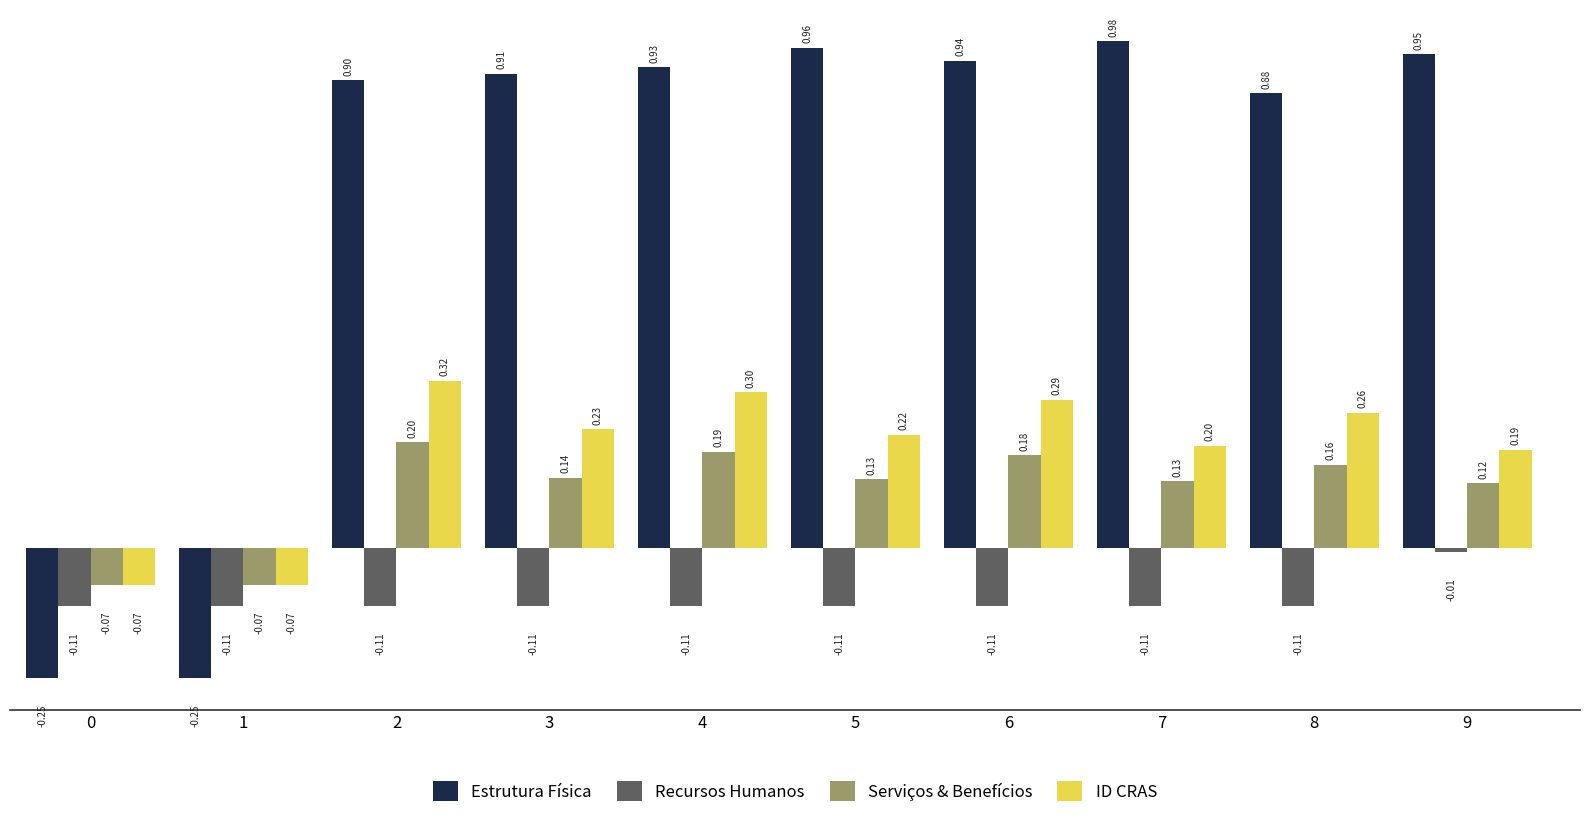

Rank the series by their maximum value, from highest to lowest.

Estrutura Física, ID CRAS, Serviços & Benefícios, Recursos Humanos